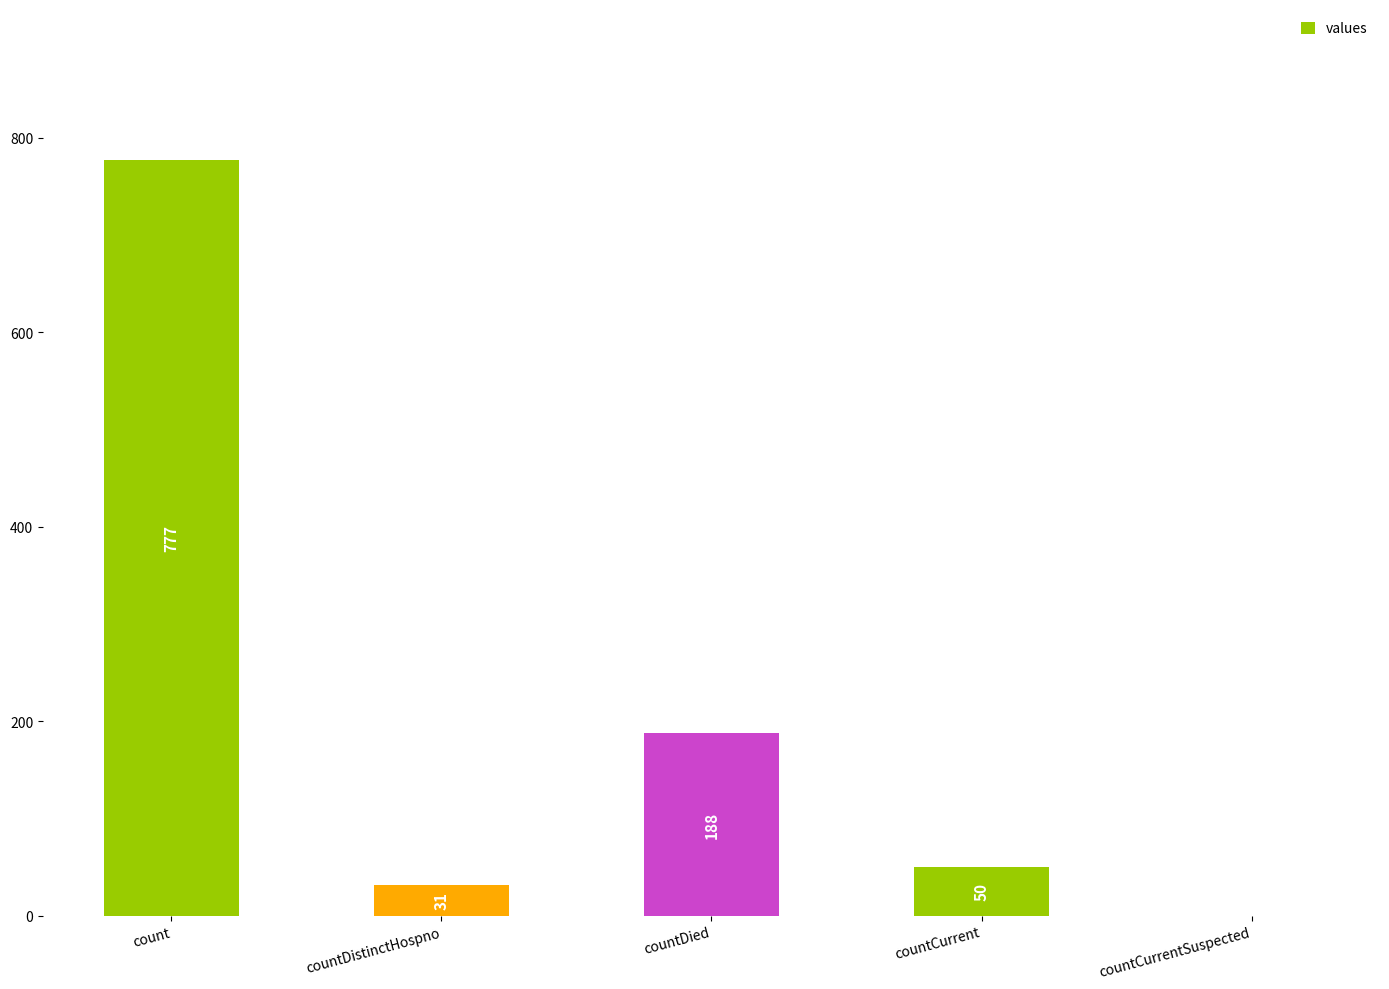

How many positive values are there?

4